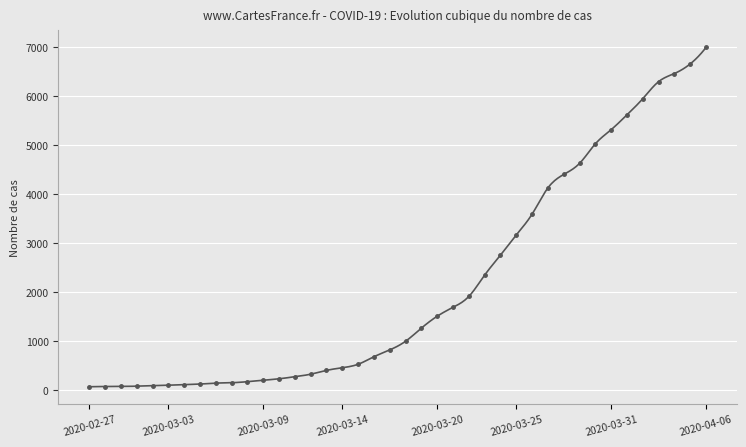

How many distinct data groups are displayed?

1